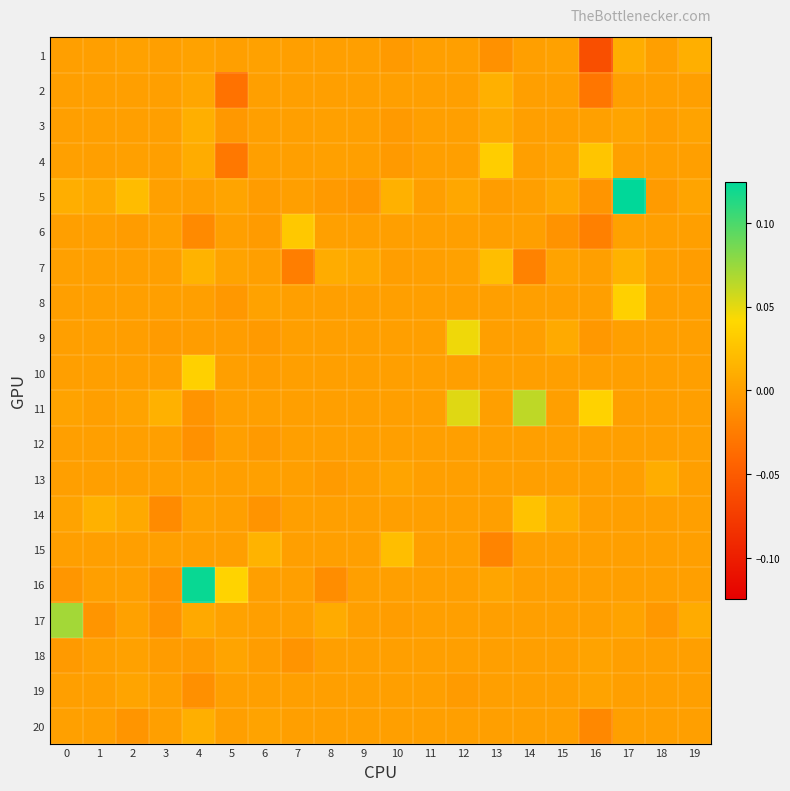

Reading right to left, what are all the values shown in this chart?

1: 19=0.0	18=0.0	17=0.0	16=-0.1	15=0.0	14=0.0	13=-0.0	12=0.0	11=0.0	10=-0.0	9=0.0	8=0.0	7=0.0	6=0.0	5=0.0	4=0.0	3=0.0	2=0.0	1=0.0	0=0.0
2: 19=0.0	18=0.0	17=0.0	16=-0.0	15=0.0	14=0.0	13=0.0	12=0.0	11=0.0	10=0.0	9=0.0	8=0.0	7=0.0	6=0.0	5=-0.0	4=0.0	3=0.0	2=0.0	1=0.0	0=0.0
3: 19=0.0	18=-0.0	17=0.0	16=0.0	15=0.0	14=0.0	13=0.0	12=0.0	11=0.0	10=-0.0	9=0.0	8=0.0	7=0.0	6=0.0	5=-0.0	4=0.0	3=0.0	2=0.0	1=0.0	0=-0.0
4: 19=0.0	18=0.0	17=0.0	16=0.0	15=0.0	14=0.0	13=0.0	12=0.0	11=0.0	10=-0.0	9=0.0	8=0.0	7=0.0	6=0.0	5=-0.0	4=0.0	3=0.0	2=0.0	1=0.0	0=0.0
5: 19=0.0	18=-0.0	17=0.2	16=-0.0	15=0.0	14=0.0	13=-0.0	12=0.0	11=0.0	10=0.0	9=-0.0	8=-0.0	7=0.0	6=-0.0	5=0.0	4=0.0	3=0.0	2=0.0	1=0.0	0=0.0
6: 19=0.0	18=0.0	17=0.0	16=-0.0	15=-0.0	14=0.0	13=0.0	12=0.0	11=0.0	10=0.0	9=0.0	8=0.0	7=0.0	6=-0.0	5=0.0	4=-0.0	3=0.0	2=-0.0	1=-0.0	0=0.0
7: 19=-0.0	18=0.0	17=0.0	16=0.0	15=0.0	14=-0.0	13=0.0	12=0.0	11=-0.0	10=-0.0	9=0.0	8=0.0	7=-0.0	6=0.0	5=0.0	4=0.0	3=0.0	2=0.0	1=0.0	0=0.0
8: 19=0.0	18=0.0	17=0.0	16=0.0	15=0.0	14=0.0	13=0.0	12=0.0	11=0.0	10=0.0	9=0.0	8=0.0	7=0.0	6=0.0	5=-0.0	4=0.0	3=0.0	2=0.0	1=0.0	0=0.0
9: 19=0.0	18=0.0	17=0.0	16=-0.0	15=0.0	14=0.0	13=0.0	12=0.0	11=0.0	10=0.0	9=0.0	8=0.0	7=0.0	6=-0.0	5=-0.0	4=-0.0	3=-0.0	2=-0.0	1=0.0	0=0.0
10: 19=0.0	18=0.0	17=0.0	16=0.0	15=0.0	14=0.0	13=0.0	12=0.0	11=0.0	10=0.0	9=0.0	8=0.0	7=0.0	6=-0.0	5=0.0	4=0.0	3=0.0	2=0.0	1=0.0	0=0.0
11: 19=0.0	18=0.0	17=0.0	16=0.0	15=0.0	14=0.1	13=0.0	12=0.1	11=0.0	10=0.0	9=0.0	8=0.0	7=0.0	6=-0.0	5=0.0	4=-0.0	3=0.0	2=0.0	1=0.0	0=0.0
12: 19=0.0	18=0.0	17=0.0	16=0.0	15=0.0	14=0.0	13=0.0	12=0.0	11=0.0	10=0.0	9=0.0	8=0.0	7=0.0	6=-0.0	5=0.0	4=-0.0	3=0.0	2=0.0	1=0.0	0=-0.0
13: 19=0.0	18=0.0	17=0.0	16=0.0	15=0.0	14=0.0	13=0.0	12=0.0	11=0.0	10=0.0	9=0.0	8=-0.0	7=0.0	6=0.0	5=0.0	4=0.0	3=0.0	2=0.0	1=0.0	0=0.0
14: 19=0.0	18=0.0	17=0.0	16=0.0	15=0.0	14=0.0	13=0.0	12=0.0	11=0.0	10=0.0	9=0.0	8=0.0	7=0.0	6=-0.0	5=0.0	4=0.0	3=-0.0	2=0.0	1=0.0	0=0.0
15: 19=0.0	18=0.0	17=0.0	16=0.0	15=0.0	14=0.0	13=-0.0	12=0.0	11=0.0	10=0.0	9=0.0	8=0.0	7=0.0	6=0.0	5=0.0	4=0.0	3=0.0	2=0.0	1=0.0	0=0.0
16: 19=0.0	18=0.0	17=0.0	16=0.0	15=0.0	14=0.0	13=0.0	12=0.0	11=0.0	10=0.0	9=0.0	8=-0.0	7=0.0	6=0.0	5=0.0	4=0.1	3=-0.0	2=0.0	1=0.0	0=-0.0
17: 19=0.0	18=-0.0	17=0.0	16=0.0	15=0.0	14=0.0	13=0.0	12=0.0	11=0.0	10=-0.0	9=0.0	8=0.0	7=0.0	6=0.0	5=0.0	4=0.0	3=-0.0	2=0.0	1=-0.0	0=0.1
18: 19=0.0	18=0.0	17=0.0	16=0.0	15=0.0	14=0.0	13=0.0	12=0.0	11=0.0	10=0.0	9=0.0	8=0.0	7=-0.0	6=-0.0	5=0.0	4=-0.0	3=-0.0	2=0.0	1=0.0	0=-0.0
19: 19=0.0	18=0.0	17=0.0	16=0.0	15=0.0	14=0.0	13=0.0	12=-0.0	11=0.0	10=0.0	9=0.0	8=0.0	7=0.0	6=0.0	5=0.0	4=-0.0	3=0.0	2=0.0	1=0.0	0=0.0
20: 19=0.0	18=0.0	17=0.0	16=-0.0	15=0.0	14=0.0	13=0.0	12=0.0	11=0.0	10=0.0	9=0.0	8=0.0	7=0.0	6=0.0	5=0.0	4=0.0	3=0.0	2=-0.0	1=0.0	0=0.0